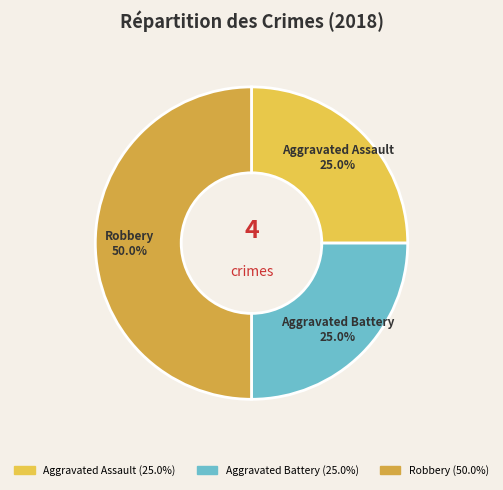

True or false: Robbery accounts for 50% of the total.

True